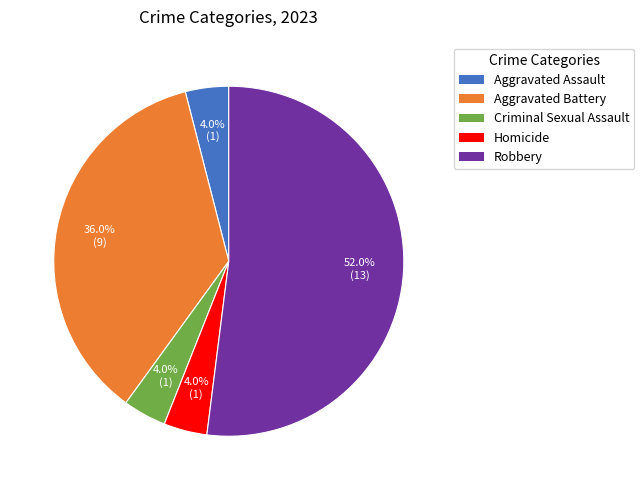

Is there any slice that represents more than half of the pie?

Yes